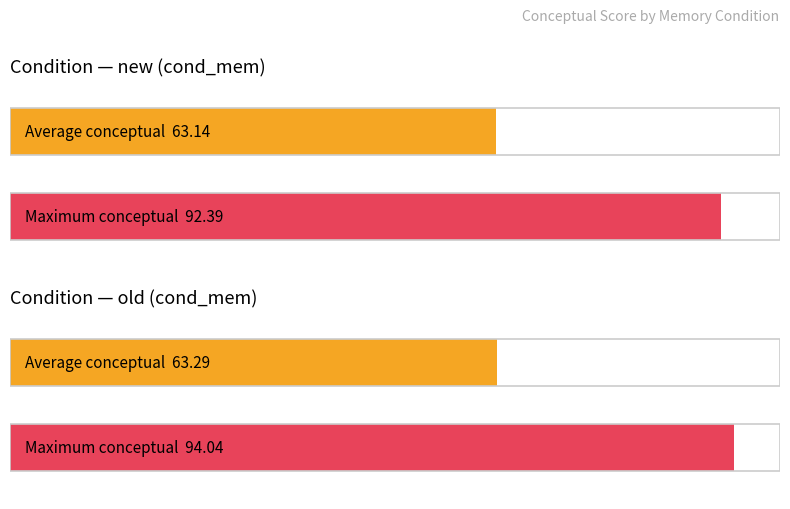

At which category is the sum across all series the highest?

old